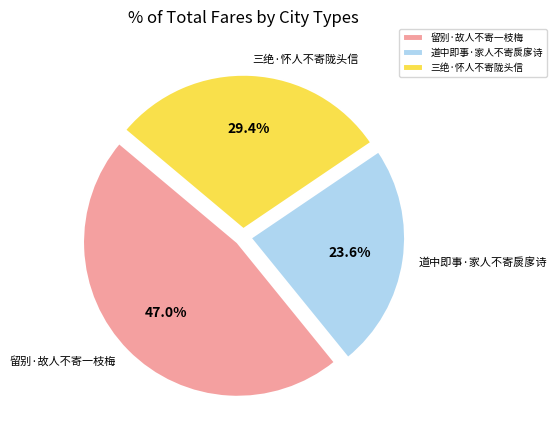

Count the number of slices in the pie.

3